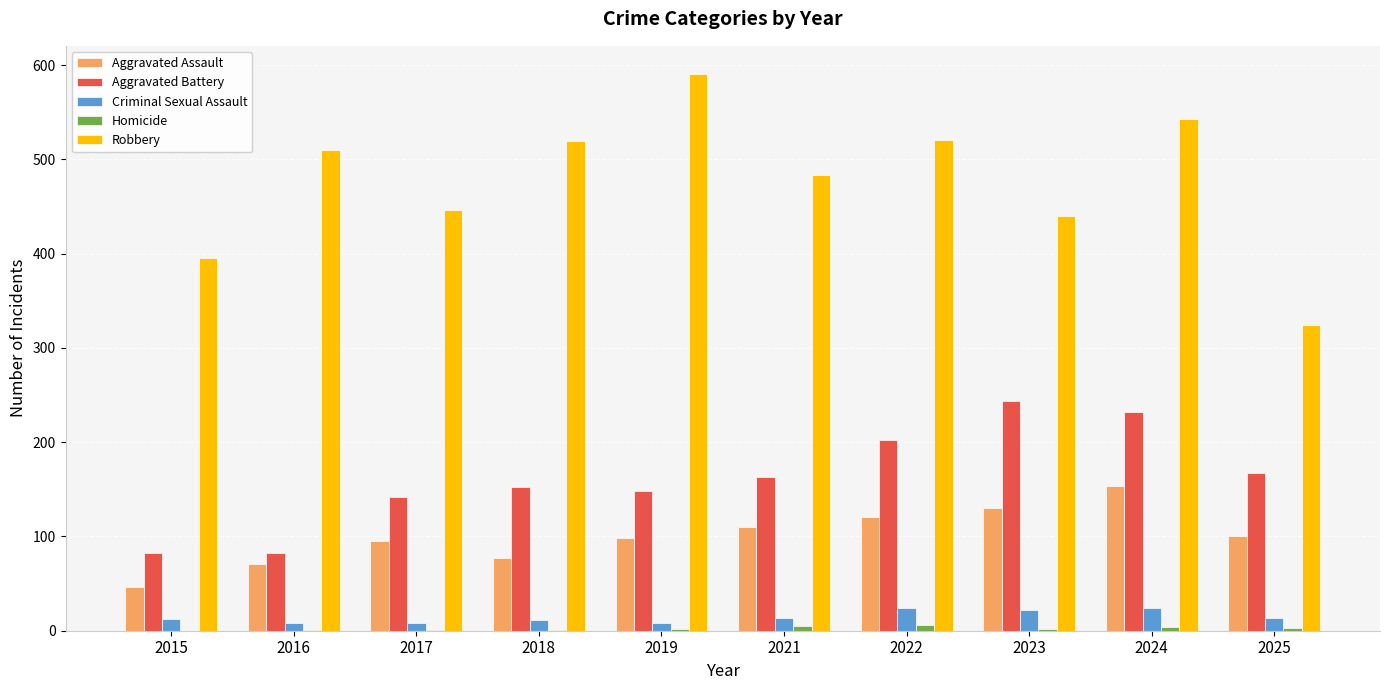

What is the greatest value displayed?

591